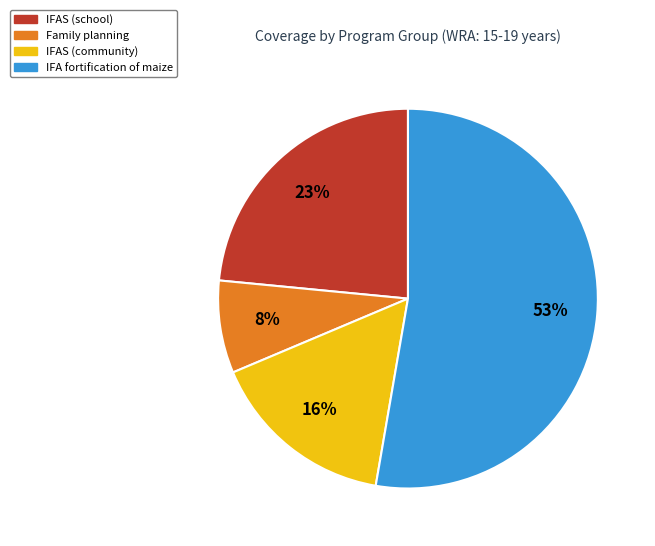

The Family planning slice represents 8% of the pie. True or false?

True